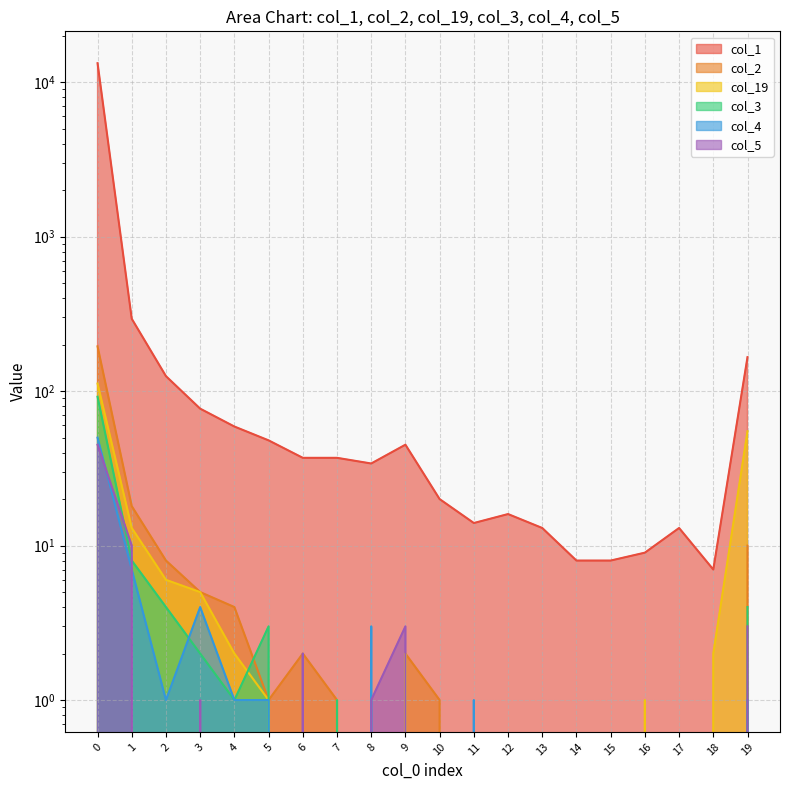

At how many categories does at least one series exceed 6641?

1